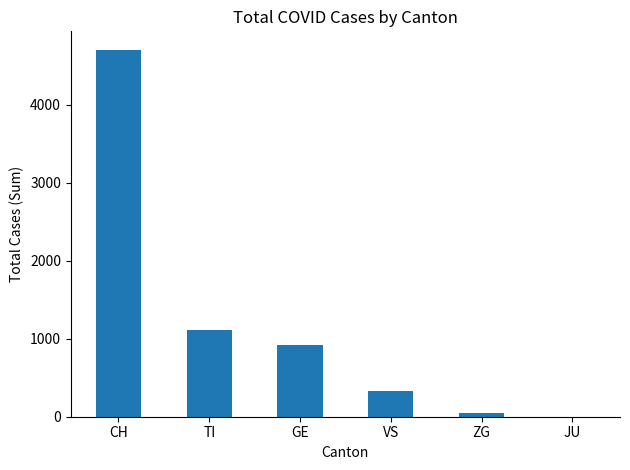

What is the ratio of the value at TI to the value at GE?

1.2